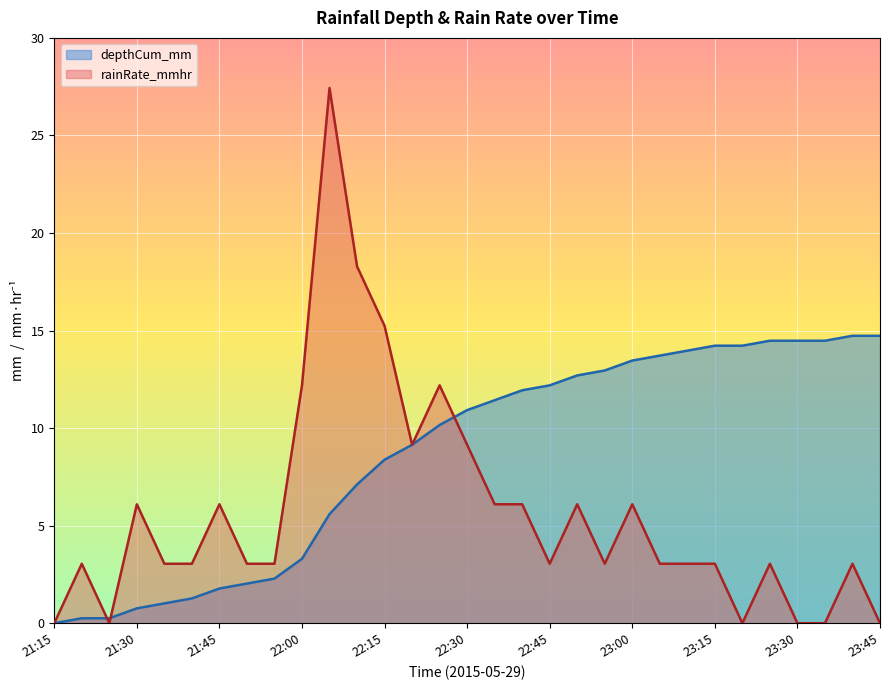

What is the label of the 12th point from the right?

22:50